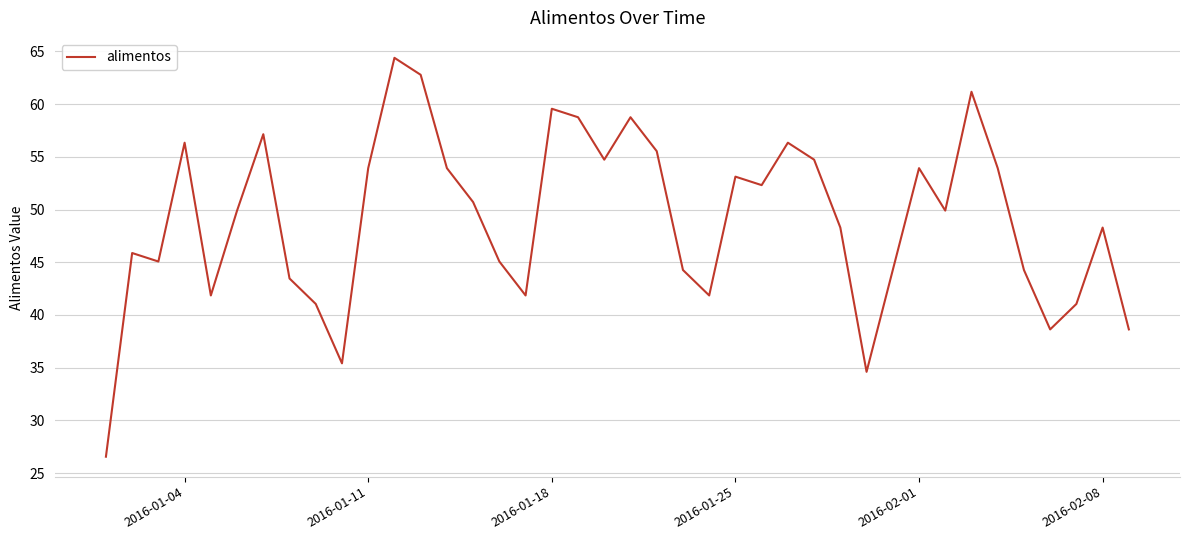

Is this an area chart (filled region under the line)?

No